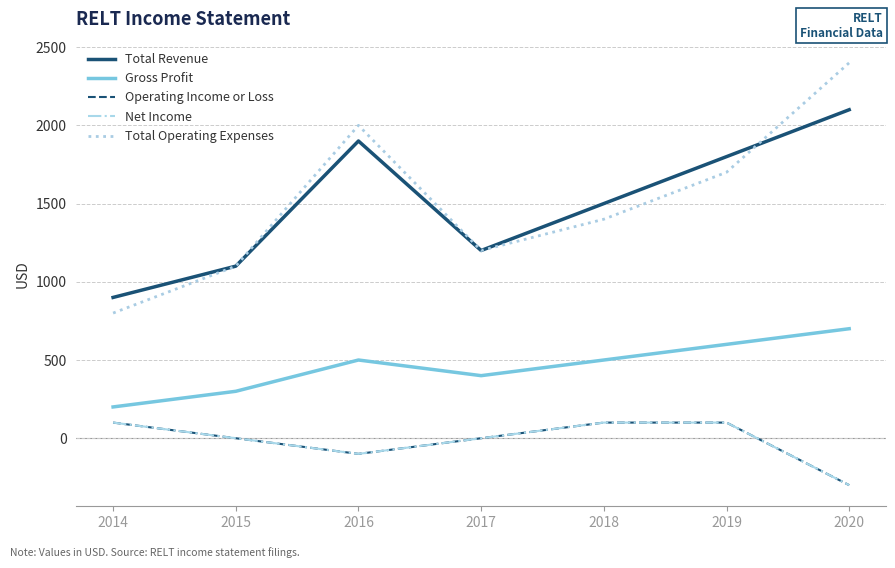

What is the value of the Total Operating Expenses point at the 7th from the left?

2400